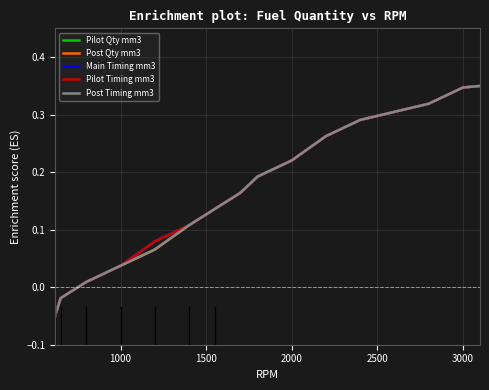

True or false: Pilot Timing mm3 and Pilot Qty mm3 cross at least once.

False